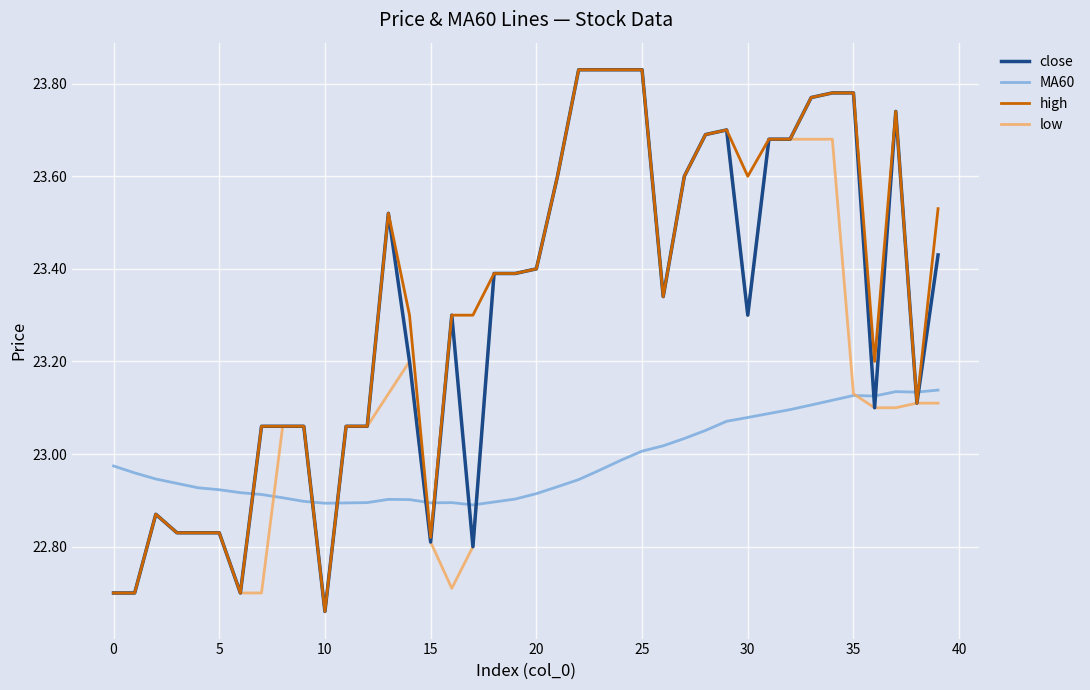

After their last crossing, which series has the higher values: low or MA60?

MA60